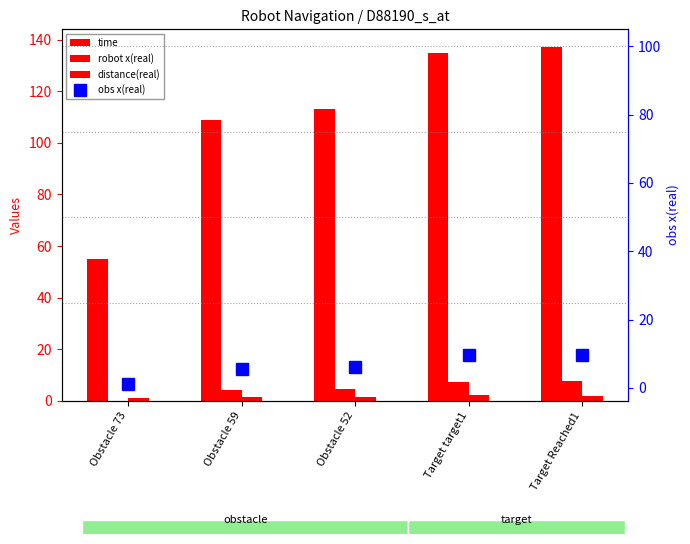

At which label does obs x(real) first exceed 6?

Obstacle 52